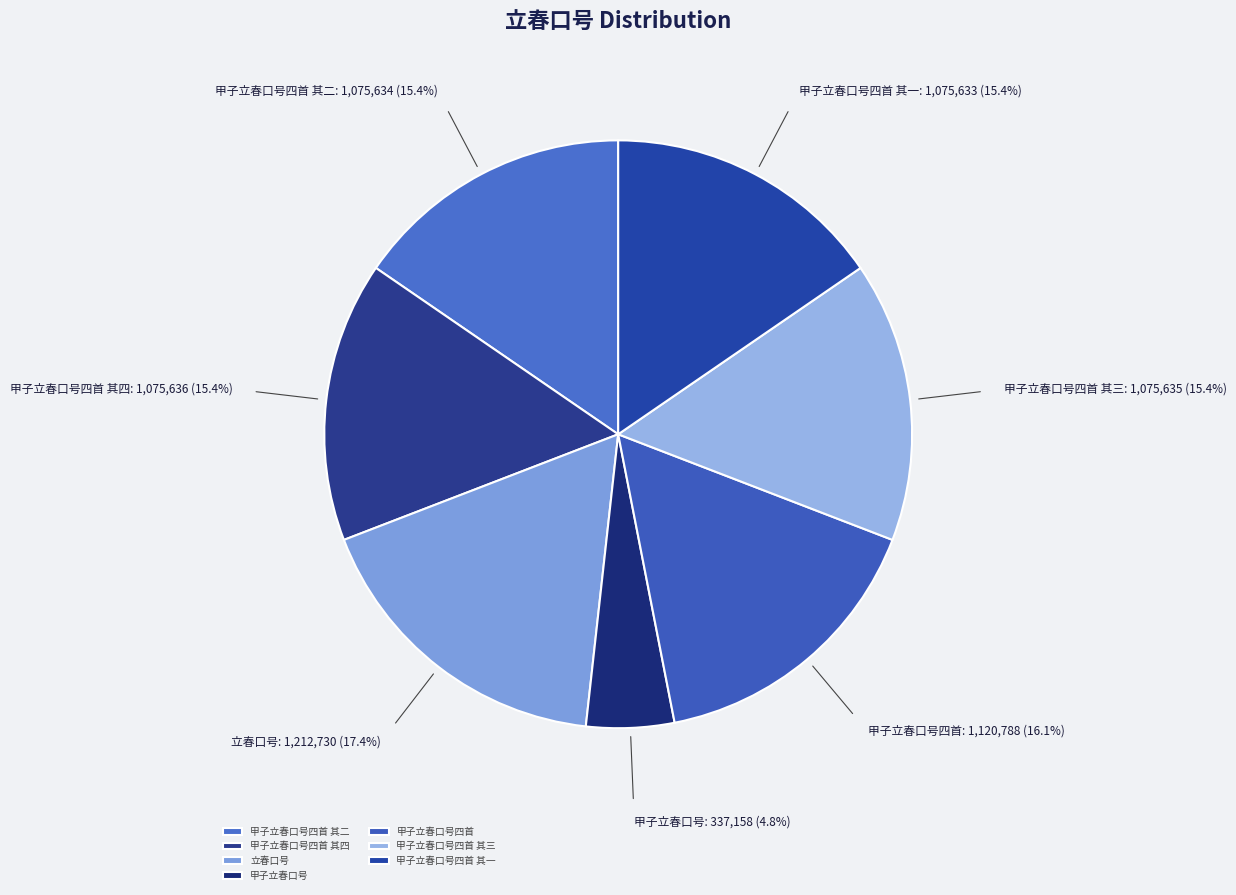

Does 甲子立春口号四首 其一 account for over 50% of the chart?

No